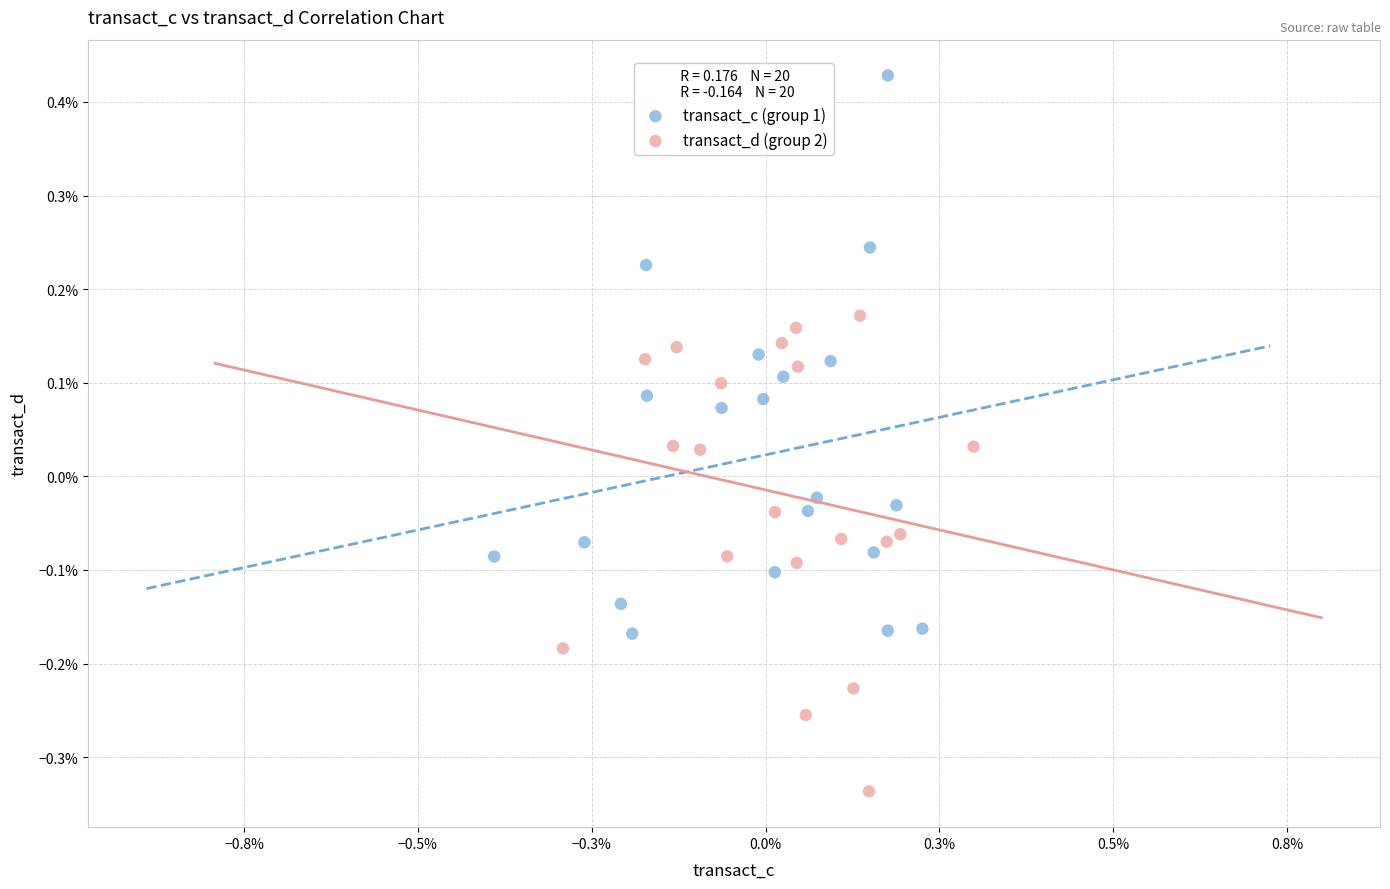

Which series has the widest spread of Y values?

transact_c (group 1)